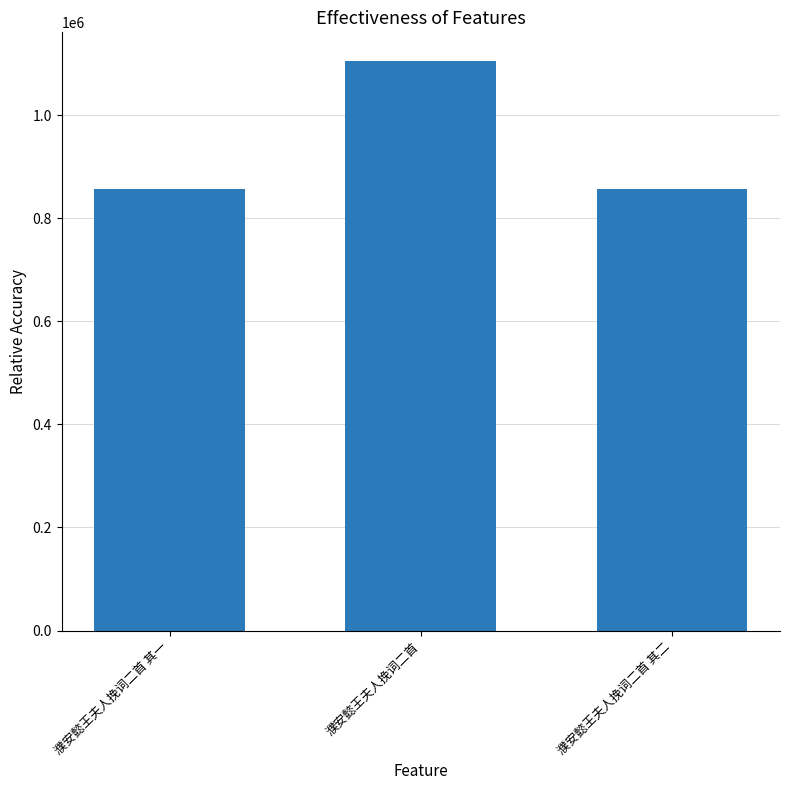

What is the approximate value at 濮安懿王夫人挽词二首 其一?

857915